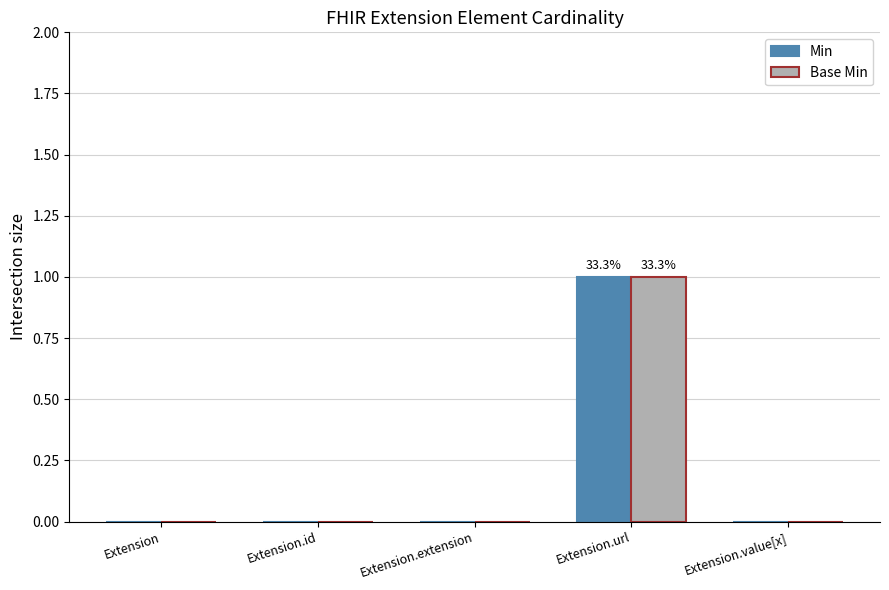

At which label does Min reach its peak?

Extension.url